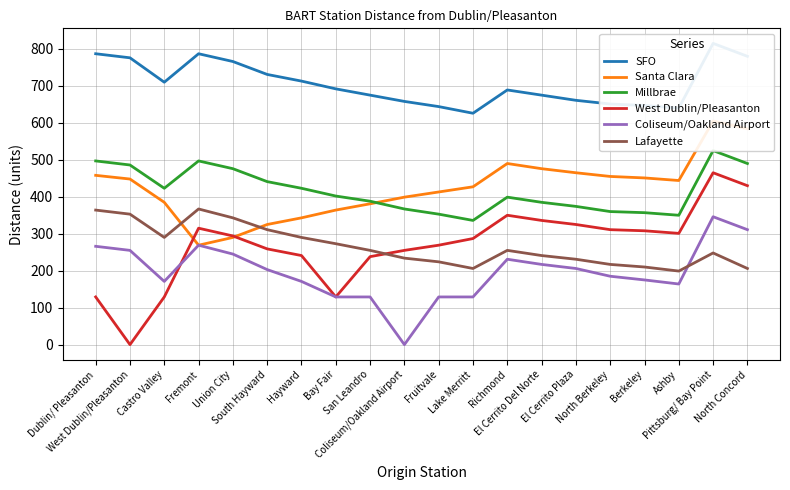

What is the difference between the maximum and minimum values in the Millbrae series?

189